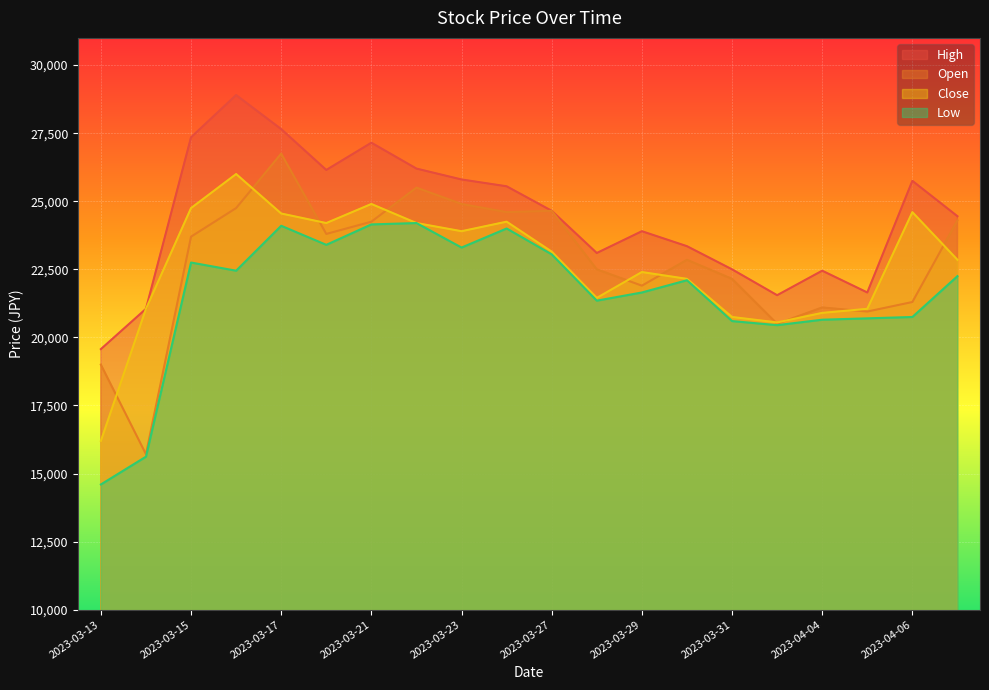

At which category is the sum across all series the highest?

2023-03-17